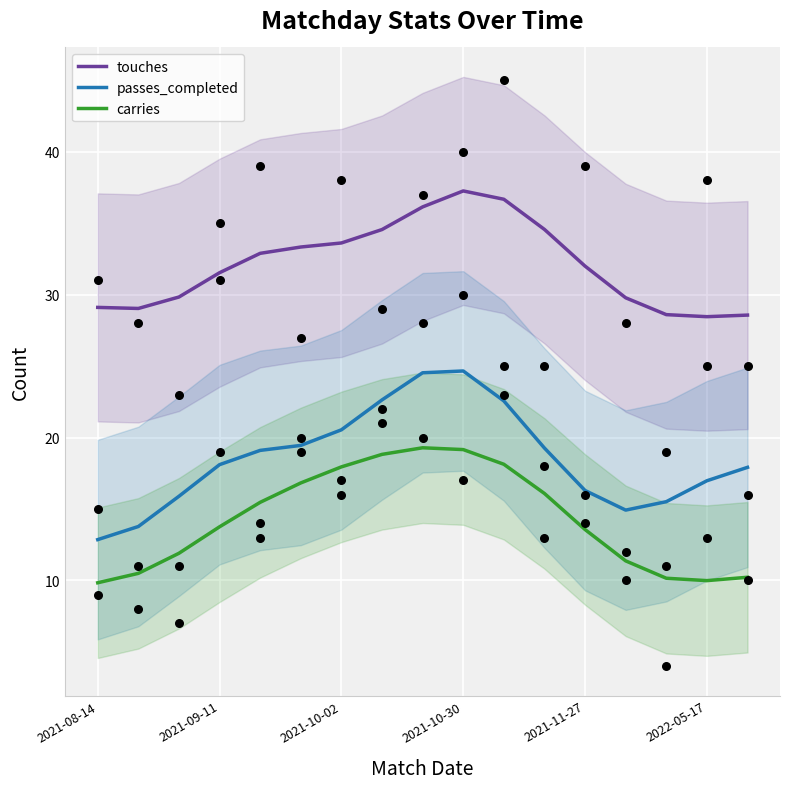

What are all the series names shown in the legend?

touches, passes_completed, carries